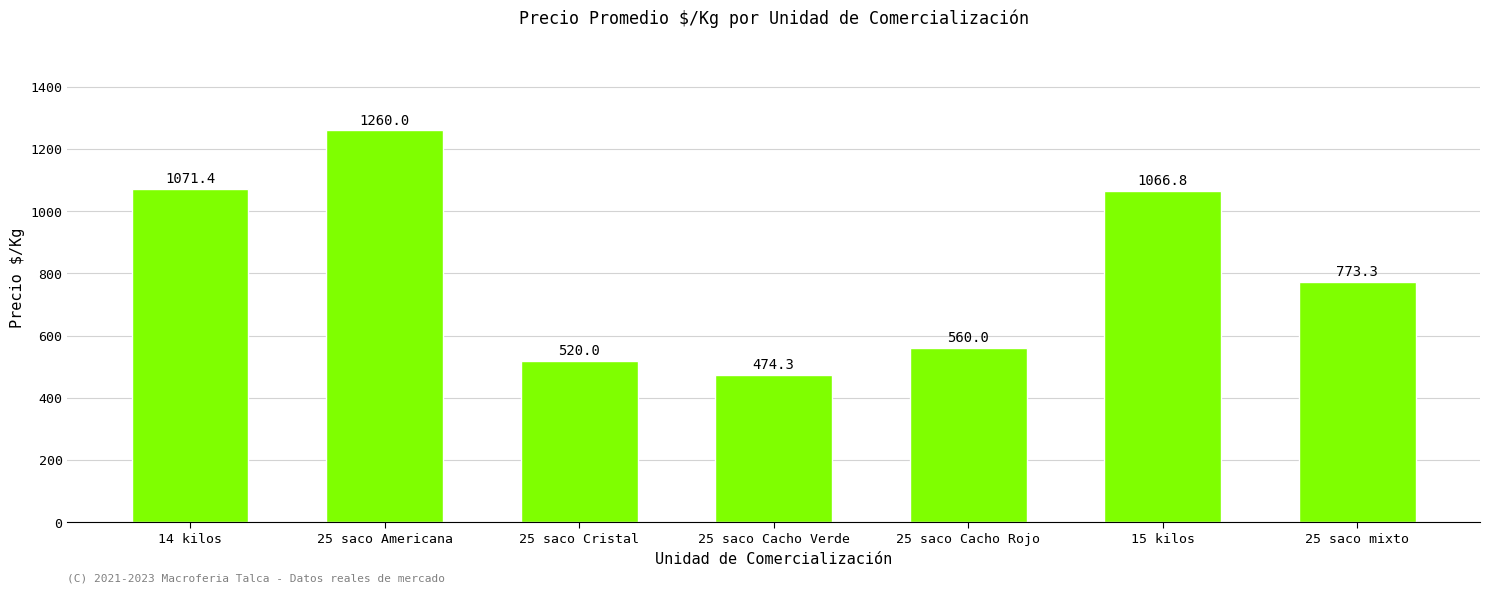

At which label does the data first exceed 773?

14 kilos